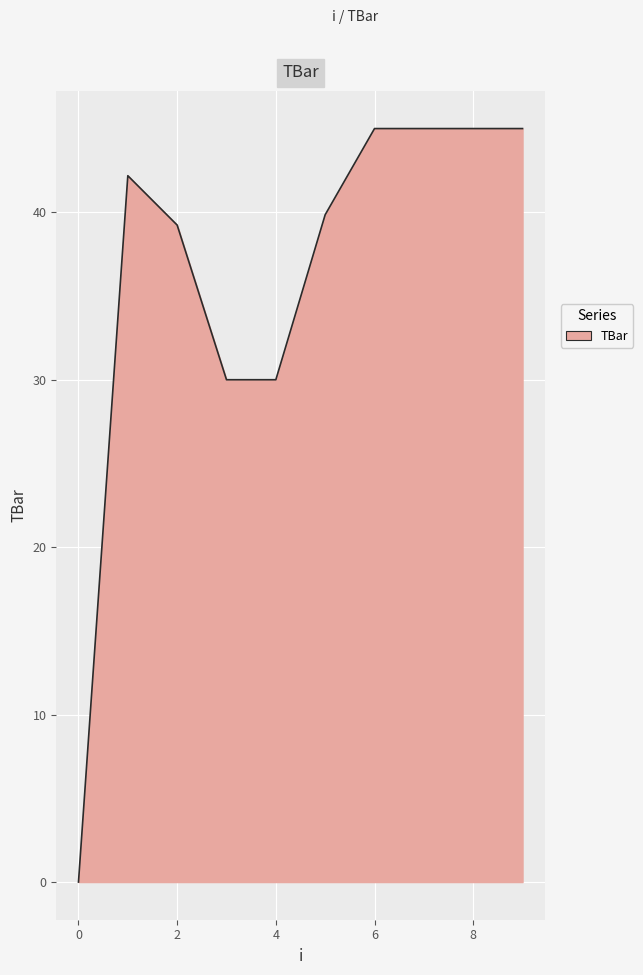

What is the greatest value displayed?

45.0